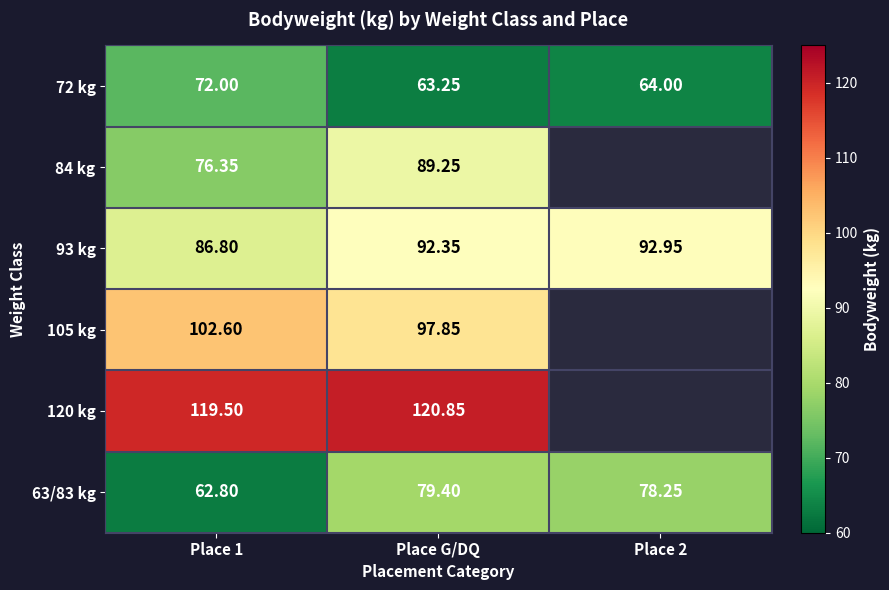

Is the value of 93 kg at Place G/DQ greater than the value of 63/83 kg at Place 2?

Yes